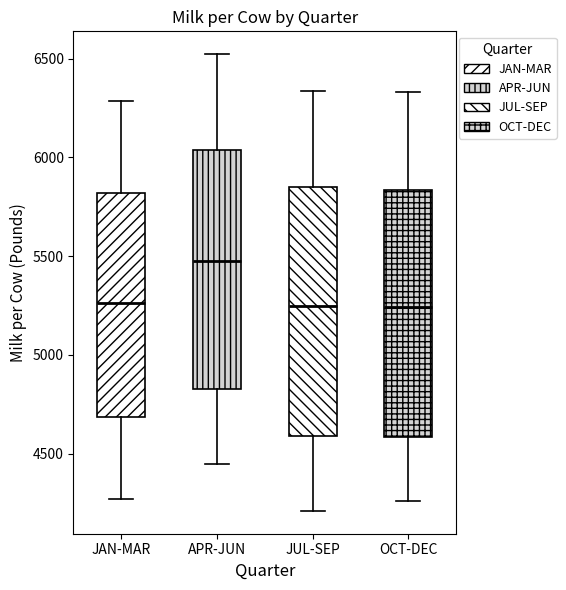

Which box's median line is the highest?

APR-JUN